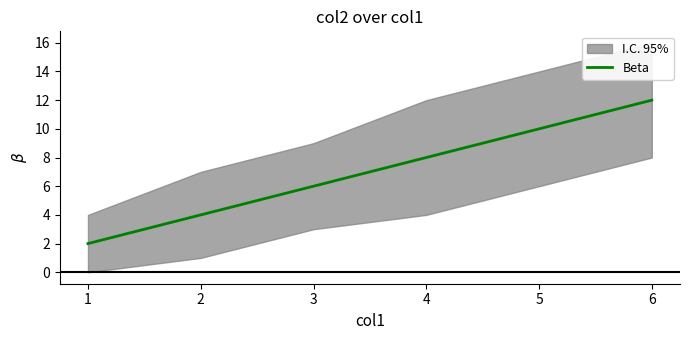

Between 1 and 4, which is larger?

4